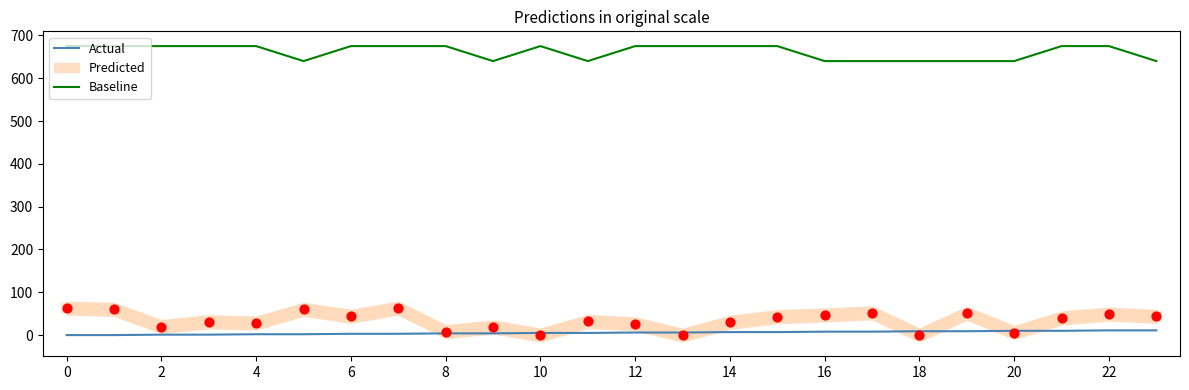

True or false: Actual and Baseline intersect in this chart.

False